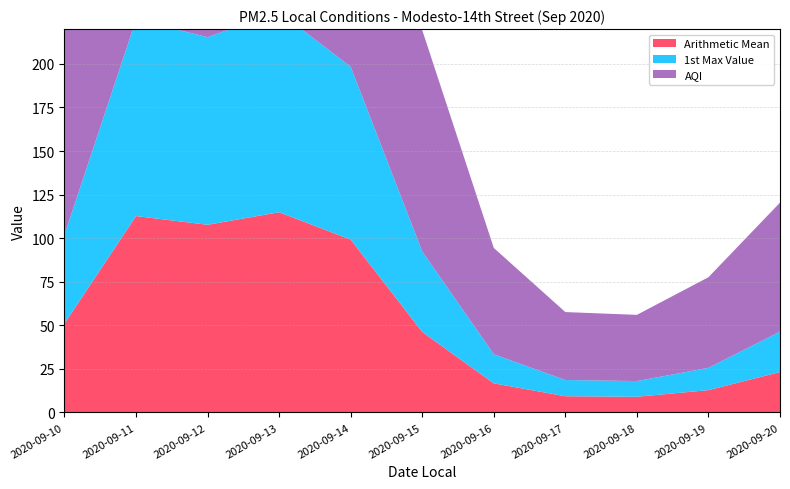

Reading left to right, transcribe all the data shown in this chart.

Arithmetic Mean: 51.0	112.7	107.7	114.9	99.2	46.2	16.7	9.3	9.0	12.8	23.2
1st Max Value: 51.0	112.7	107.7	114.9	99.2	46.2	16.7	9.3	9.0	12.8	23.2
AQI: 139.0	181.0	178.0	182.0	174.0	127.0	61.0	39.0	38.0	52.0	74.0